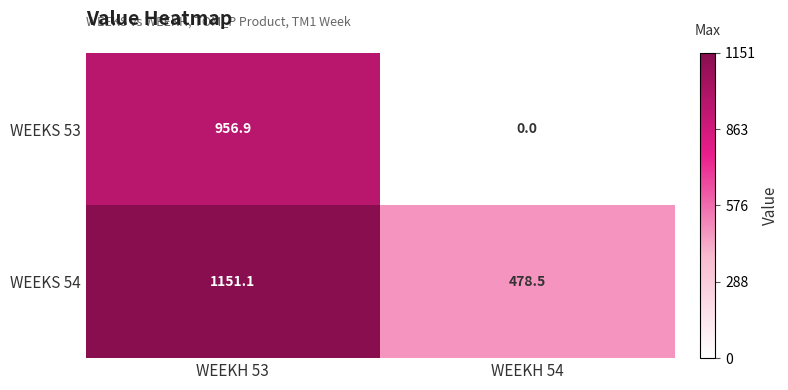

Reading left to right, extract all data points from this chart.

WEEKS 53: 956.9	0.0
WEEKS 54: 1151.1	478.5